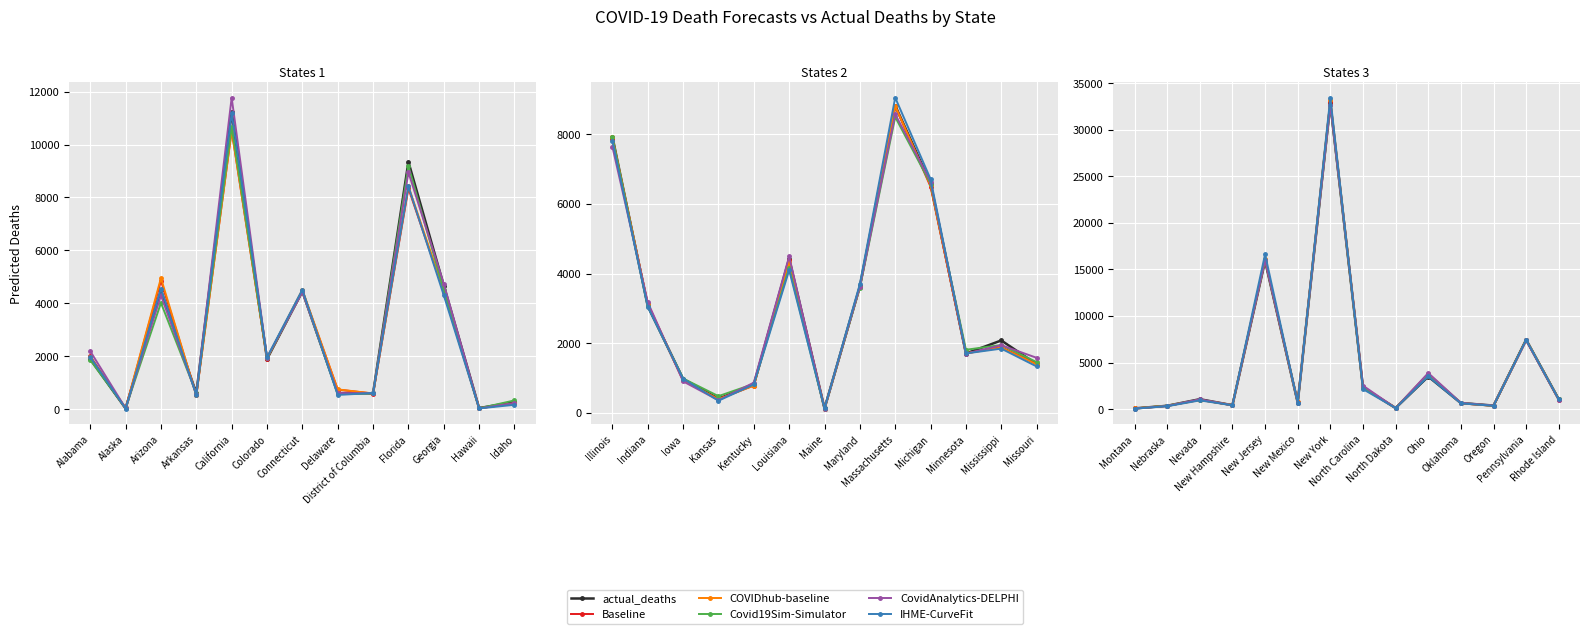

At North Dakota, list the series in order from smallest to largest.

IHME-CurveFit, CovidAnalytics-DELPHI, Baseline, actual_deaths, Covid19Sim-Simulator, COVIDhub-baseline